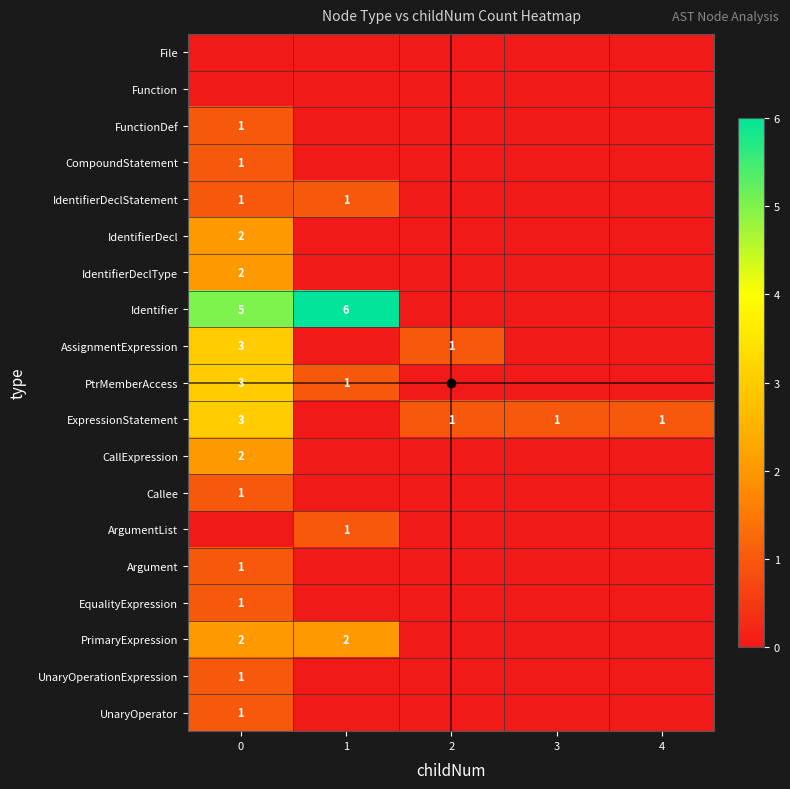

Which category has the highest value across all series?

1